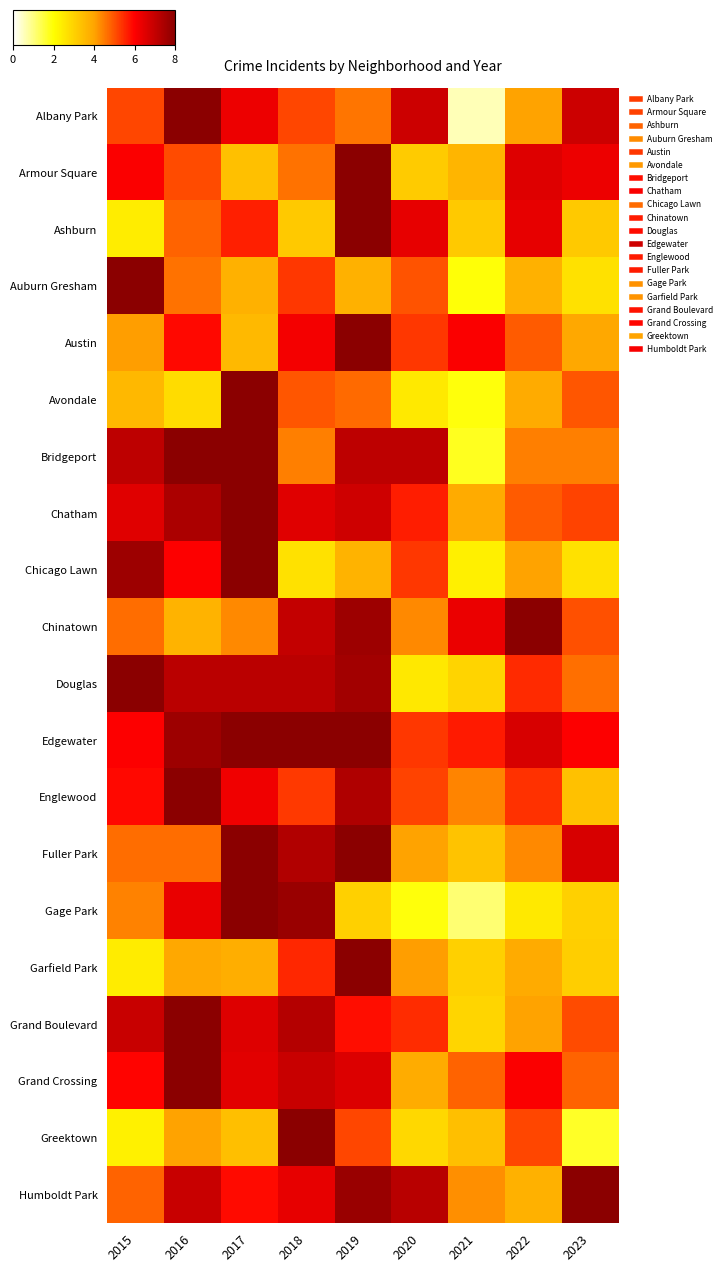

How many distinct data groups are displayed?

20